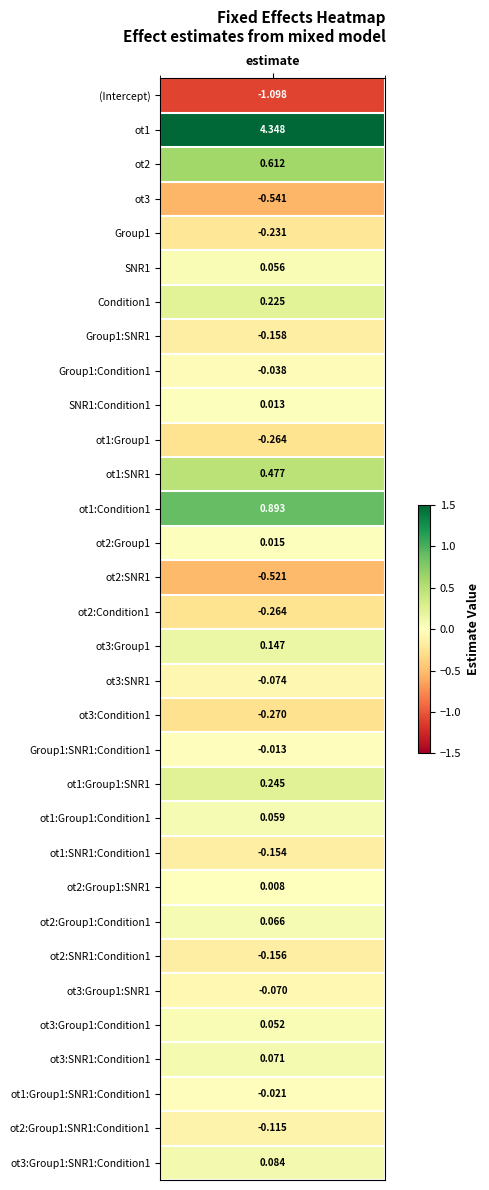

Reading left to right, transcribe all the data shown in this chart.

0=-1.1	1=4.3	2=0.6	3=-0.5	4=-0.2	5=0.1	6=0.2	7=-0.2	8=-0.0	9=0.0	10=-0.3	11=0.5	12=0.9	13=0.0	14=-0.5	15=-0.3	16=0.1	17=-0.1	18=-0.3	19=-0.0	20=0.2	21=0.1	22=-0.2	23=0.0	24=0.1	25=-0.2	26=-0.1	27=0.1	28=0.1	29=-0.0	30=-0.1	31=0.1